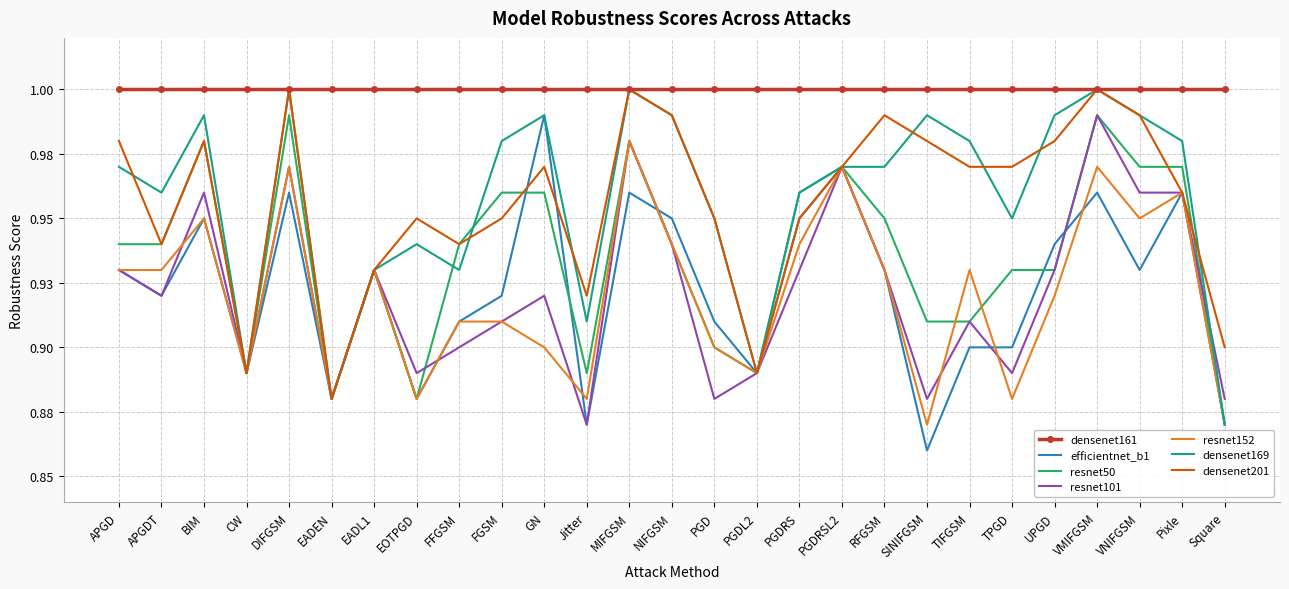

Which category has the lowest value across all series?

SINIFGSM